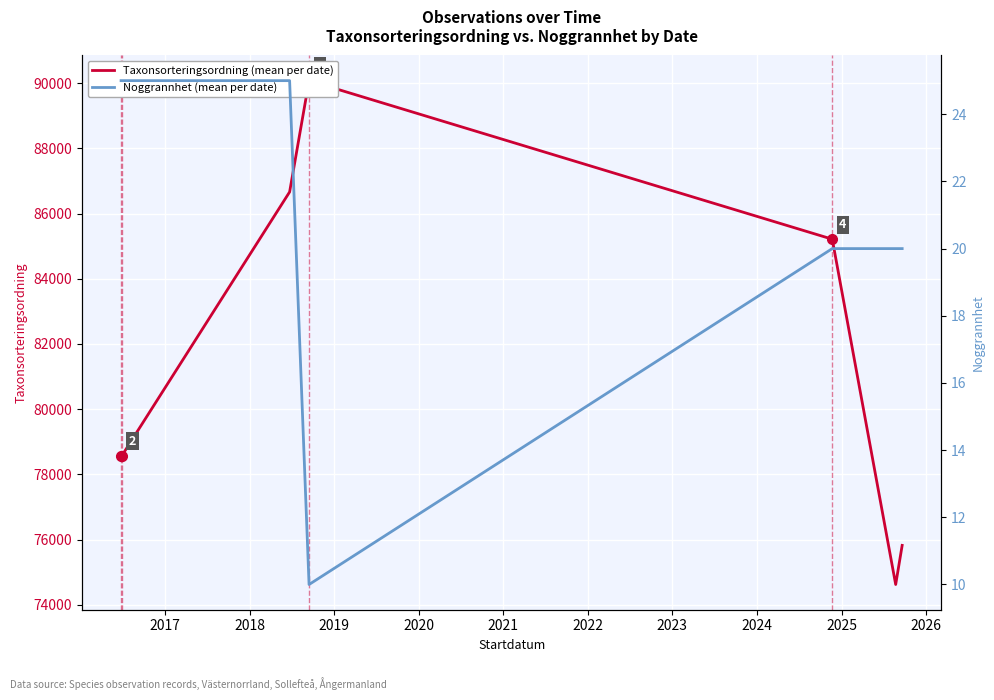

True or false: Noggrannhet (mean per date) and Taxonsorteringsordning (mean per date) intersect in this chart.

False